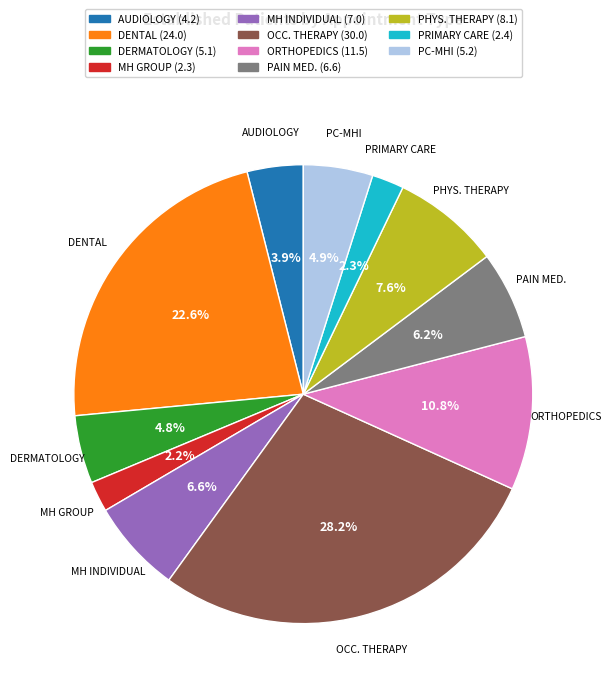

Does any single category account for the majority?

No